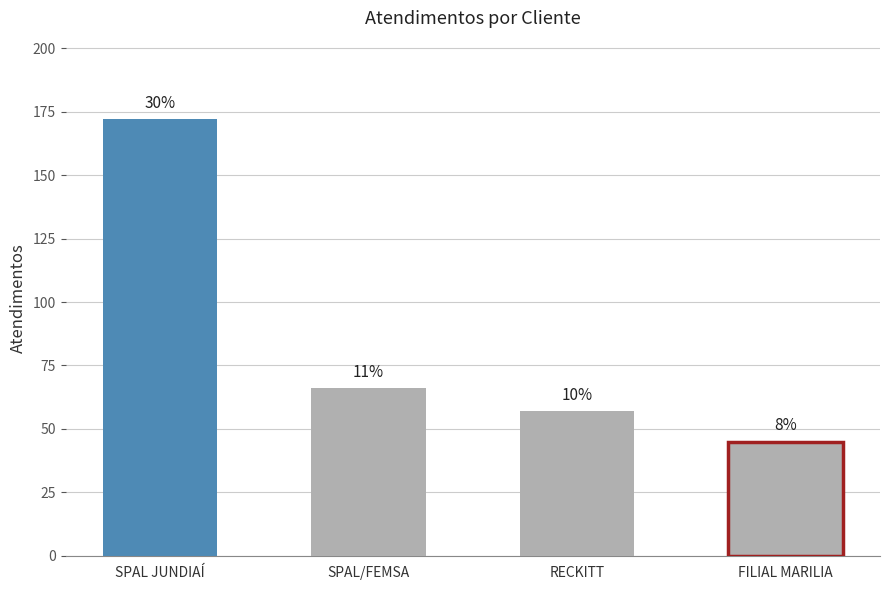

How many bars are there in total?

4